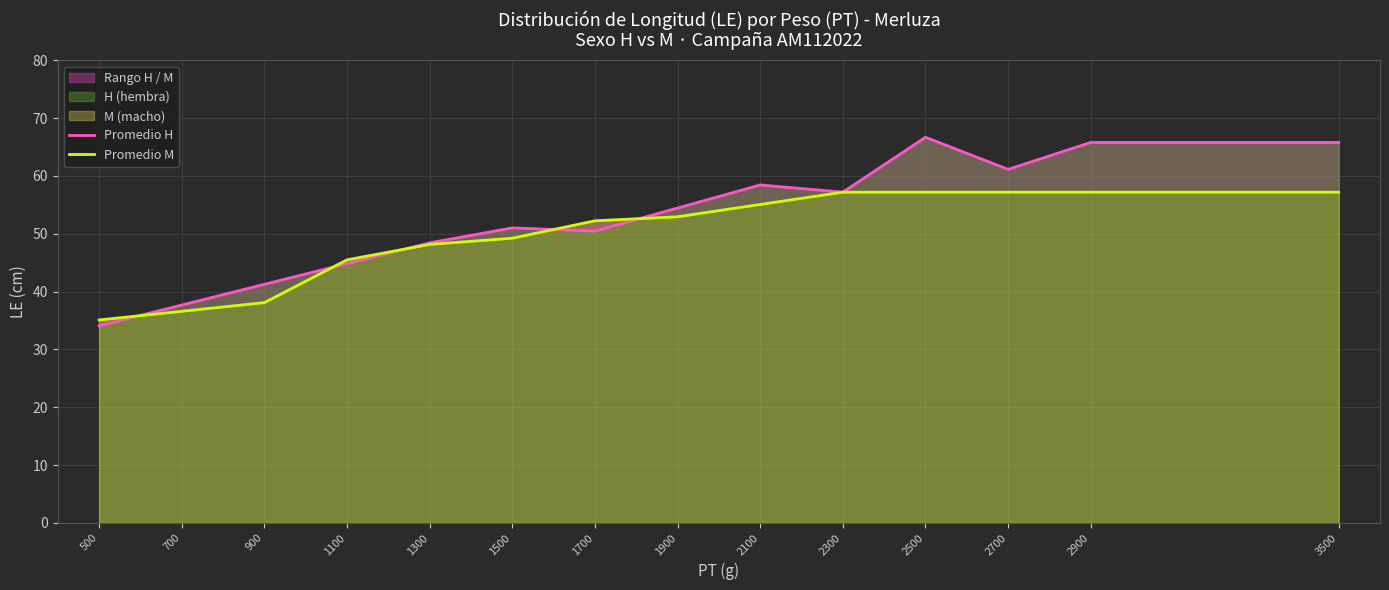

At which label does Promedio H first exceed 54?

1900